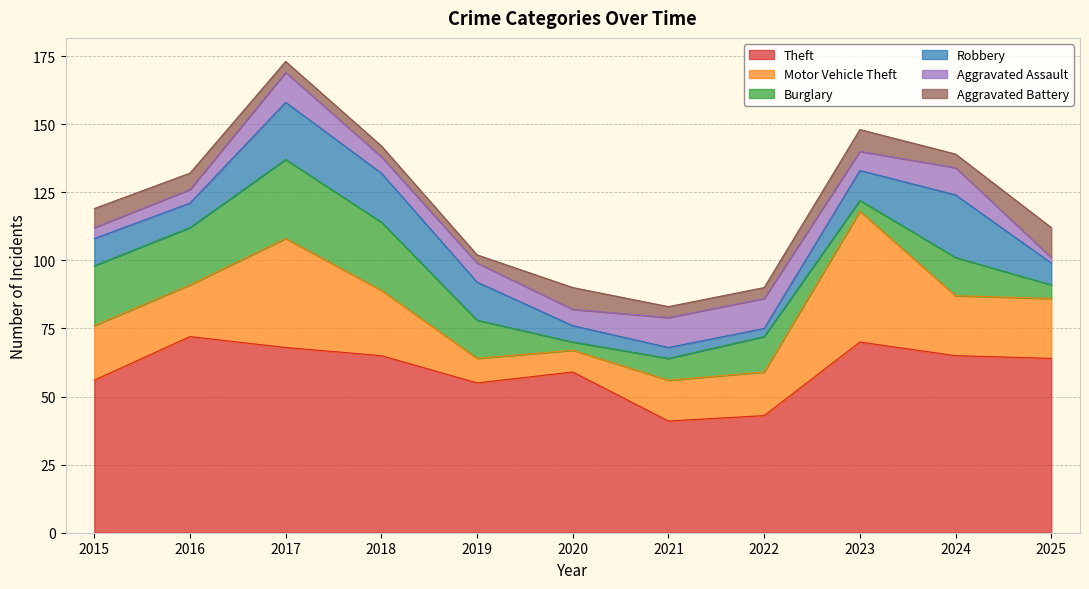

Reading left to right, what are all the values shown in this chart?

Theft: 56	72	68	65	55	59	41	43	70	65	64
Motor Vehicle Theft: 20	19	40	24	9	8	15	16	48	22	22
Burglary: 22	21	29	25	14	3	8	13	4	14	5
Robbery: 10	9	21	18	14	6	4	3	11	23	8
Aggravated Assault: 4	5	11	6	7	6	11	11	7	10	2
Aggravated Battery: 7	6	4	4	3	8	4	4	8	5	11